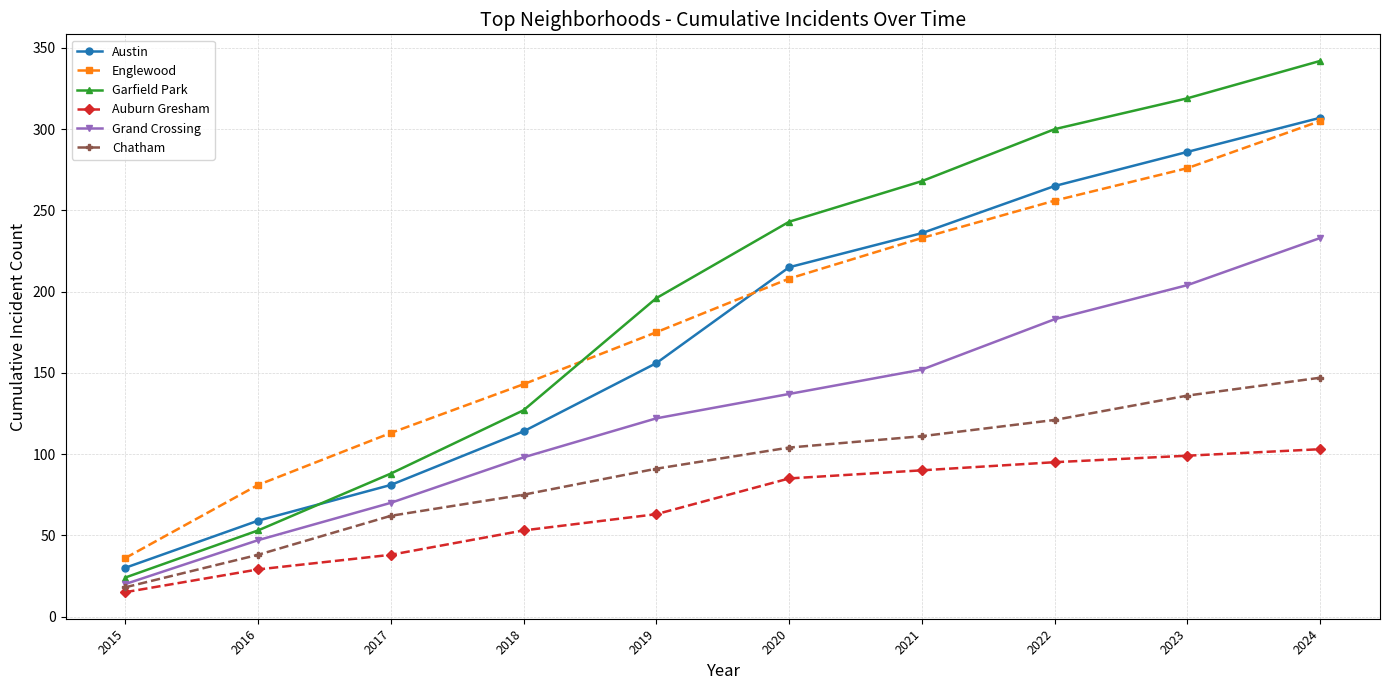

What is the sum of all Auburn Gresham values?

670